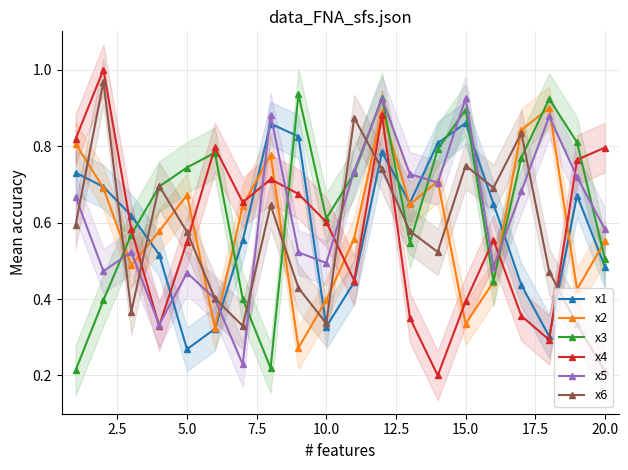

How many interior local valleys does the x5 series have?

6